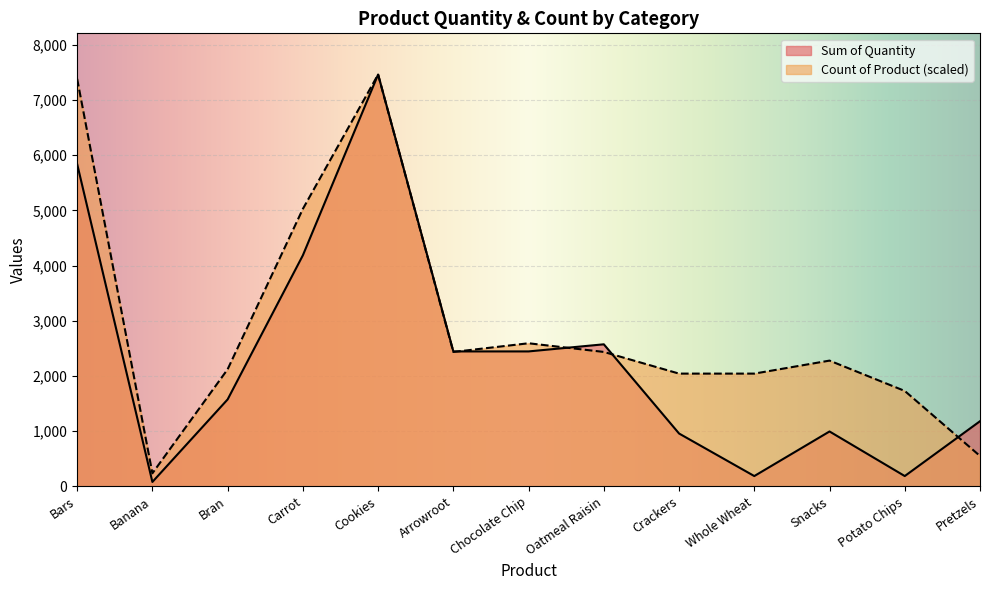

Reading left to right, list all the values displayed in this chart.

Sum of Quantity: Bars=5841.0	Banana=79.0	Bran=1575.0	Carrot=4187.0	Cookies=7464.0	Arrowroot=2445.0	Chocolate Chip=2445.0	Oatmeal Raisin=2574.0	Crackers=957.0	Whole Wheat=186.0	Snacks=994.0	Potato Chips=186.0	Pretzels=1180.0
Count of Product: Bars=7385.4	Banana=235.7	Bran=2121.3	Carrot=5028.4	Cookies=7464.0	Arrowroot=2435.6	Chocolate Chip=2592.8	Oatmeal Raisin=2435.6	Crackers=2042.8	Whole Wheat=2042.8	Snacks=2278.5	Potato Chips=1728.5	Pretzels=550.0